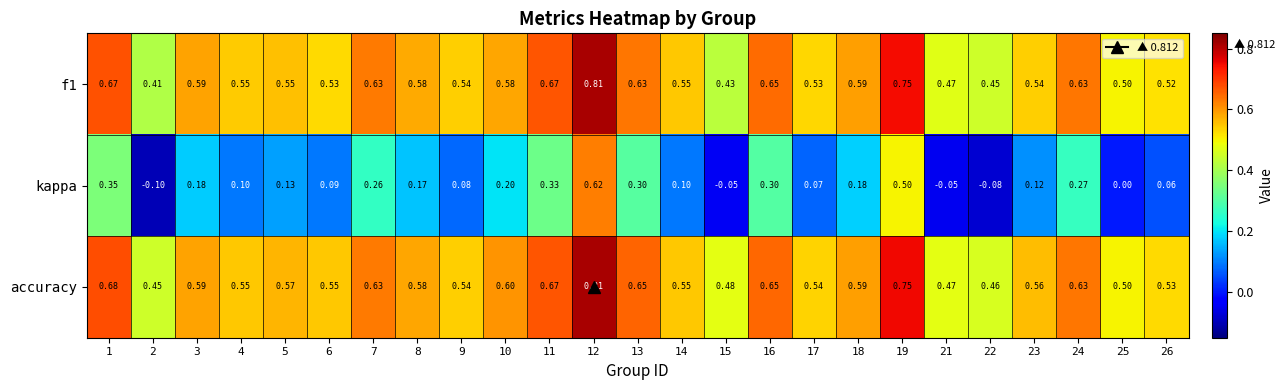

Between 8 and 22, which series saw the biggest shift?

kappa